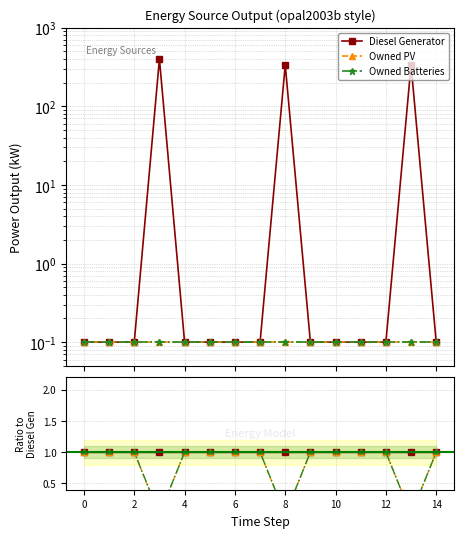

Is it true that Diesel Generator equals 0.5 at 12?

False